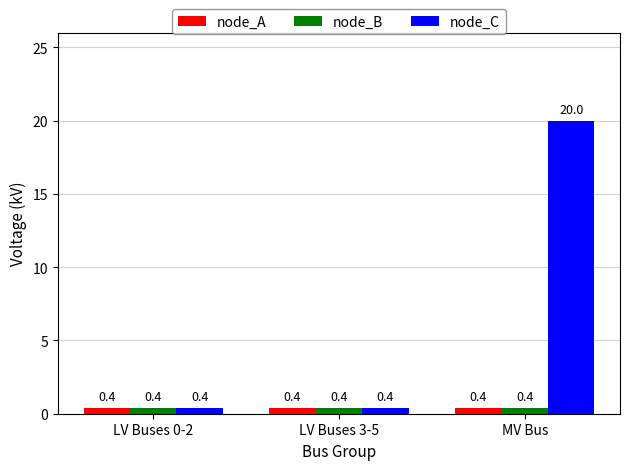

What is the label of the 2nd bar from the right?

LV Buses 3-5